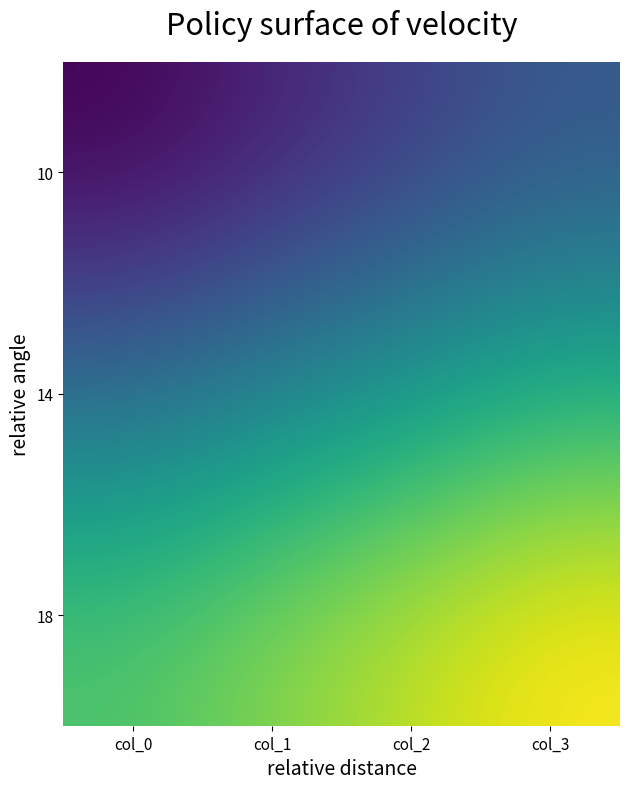

Reading right to left, list all the values displayed in this chart.

10: col_3=13	col_2=12	col_1=11	col_0=10
14: col_3=17	col_2=16	col_1=15	col_0=14
18: col_3=21	col_2=20	col_1=19	col_0=18